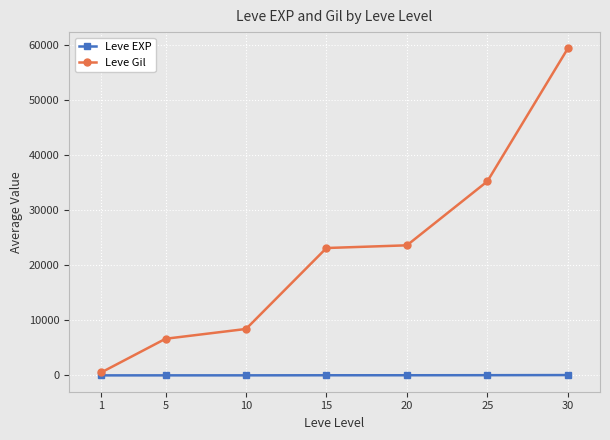

True or false: Leve EXP and Leve Gil cross at least once.

False